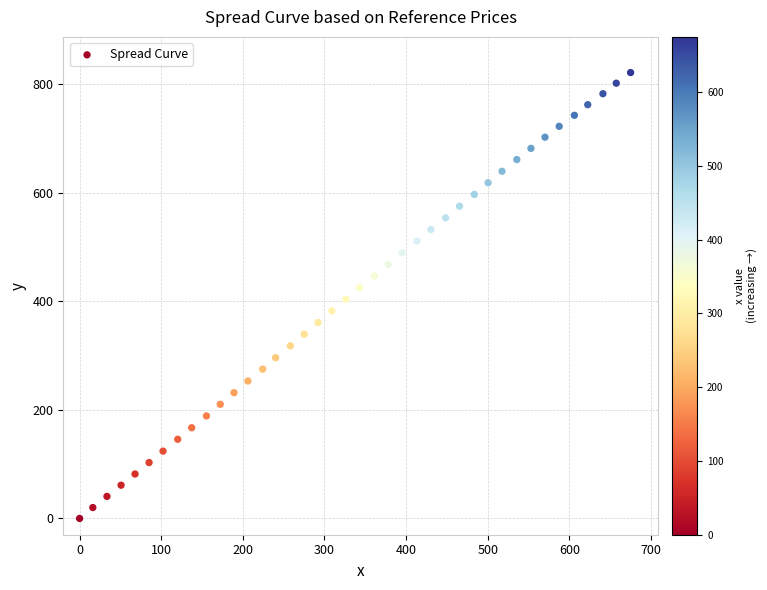

What is the range of X values (max minus min)?

675.0